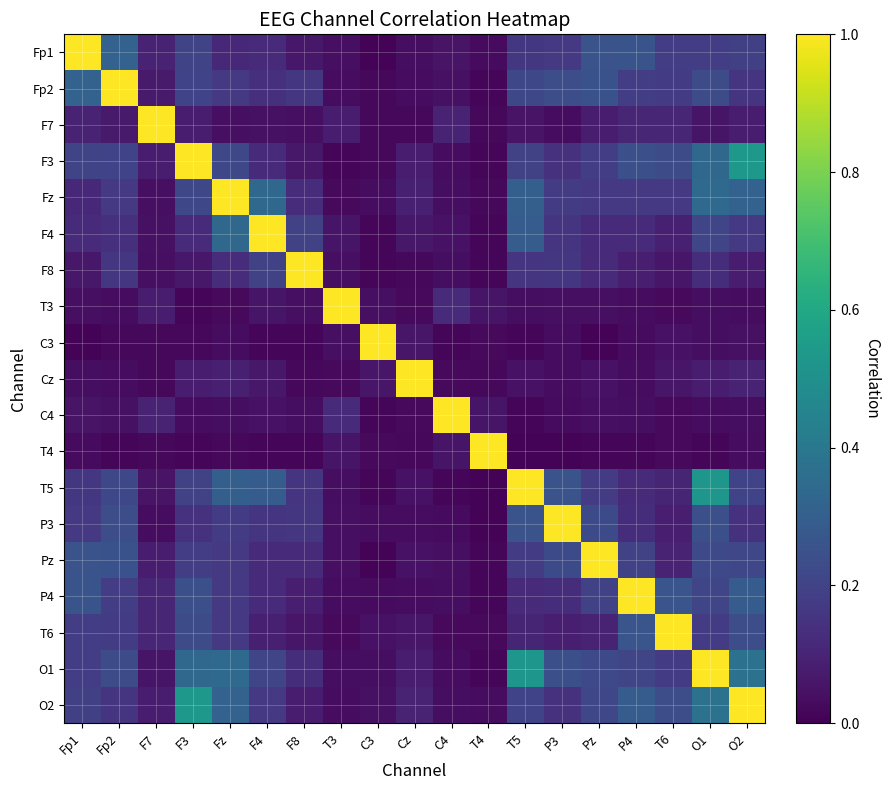

At which category is the sum across all series the highest?

O1